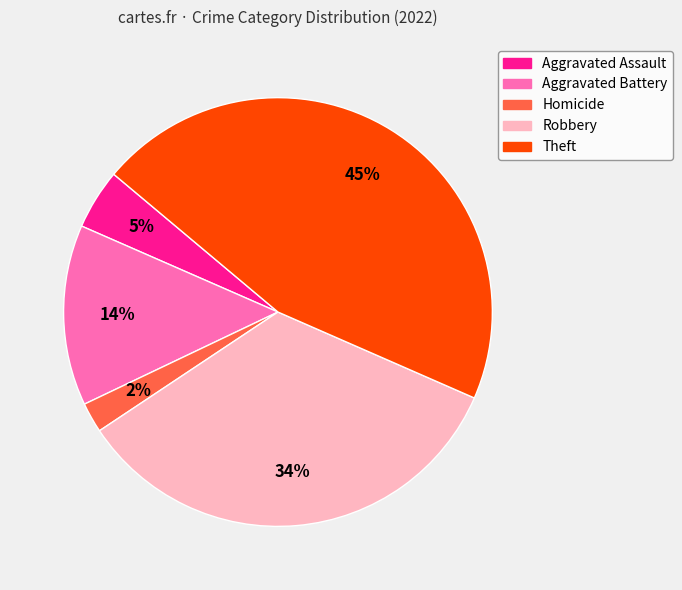

True or false: Theft accounts for 45% of the total.

True